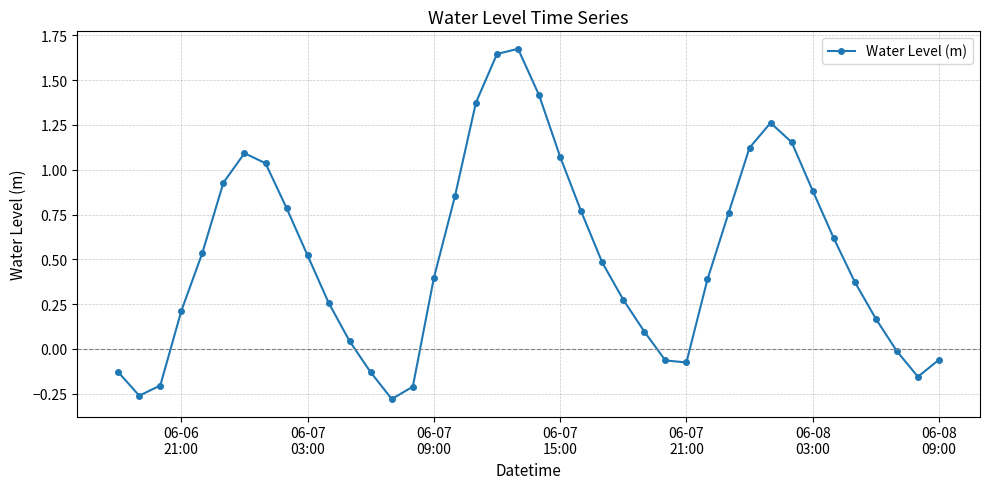

How many interior local peaks (higher than both neighbors) does the data have?

3